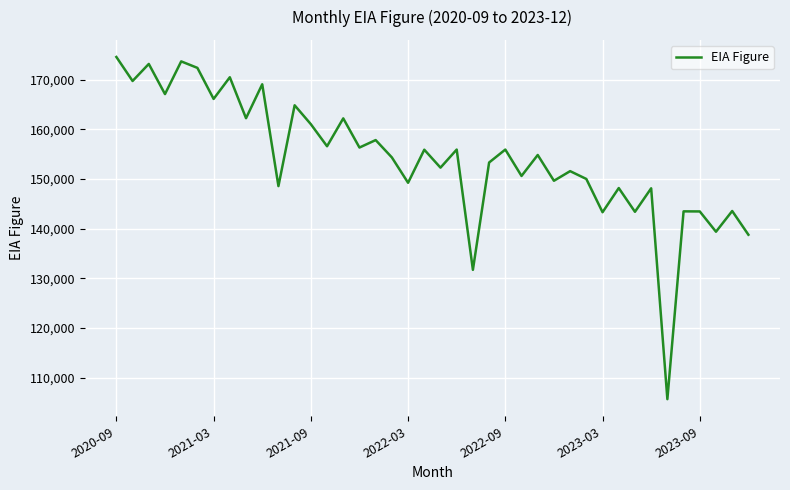

What is the difference between the maximum and minimum values?

68878